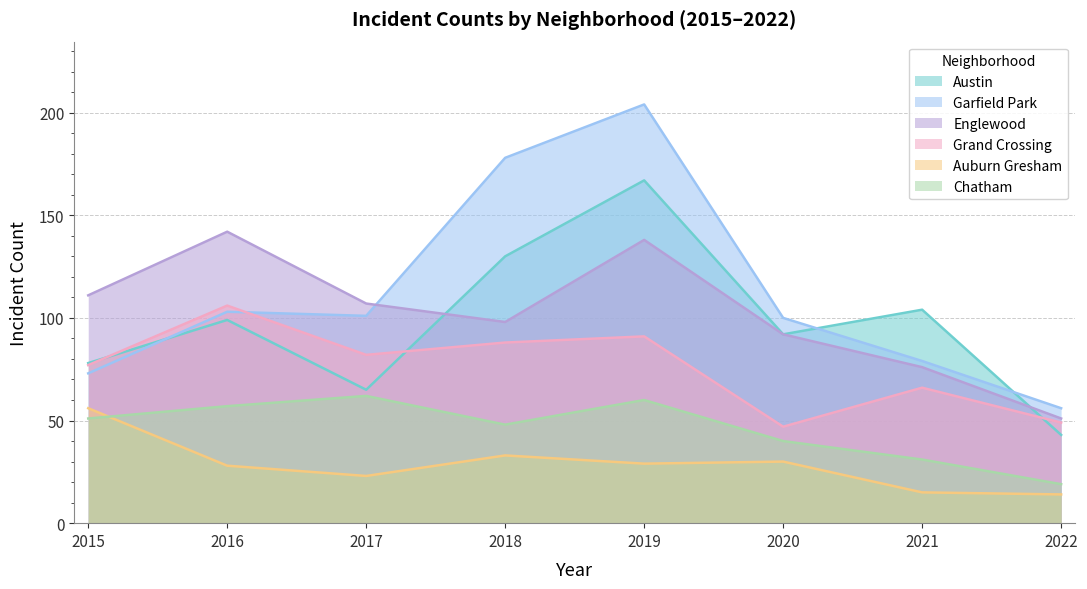

The Grand Crossing series shows 109 at 2021. True or false?

False